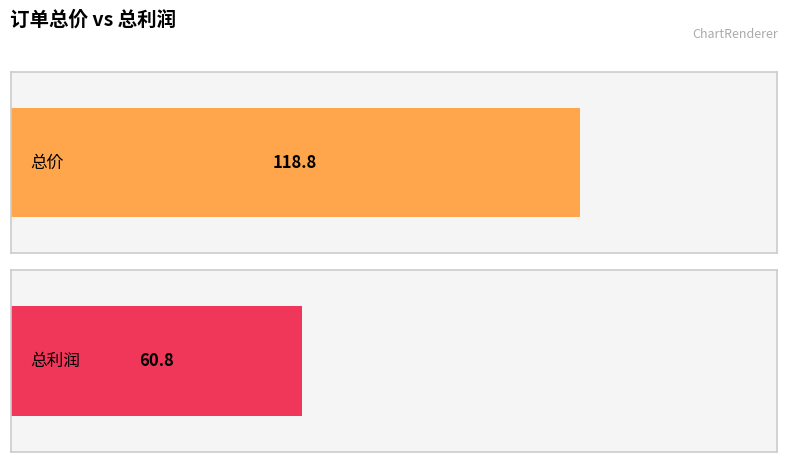

Rank the series by their average value, from highest to lowest.

总价, 总利润